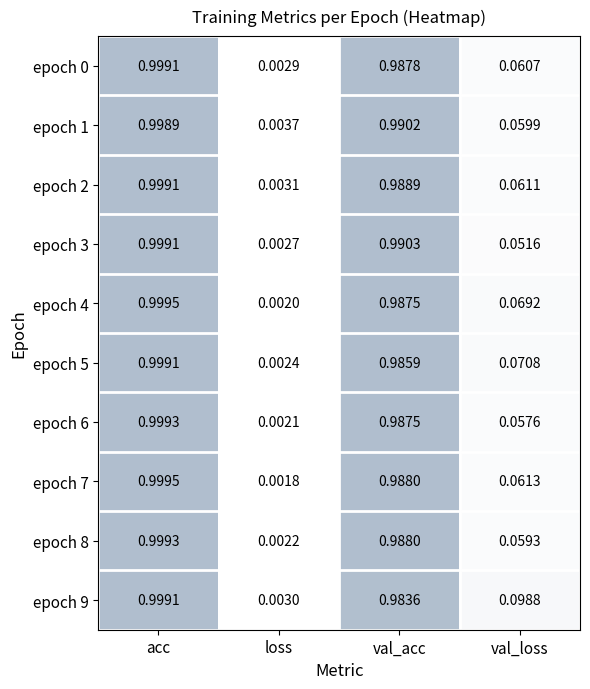

At which label does epoch 1 reach its minimum?

loss